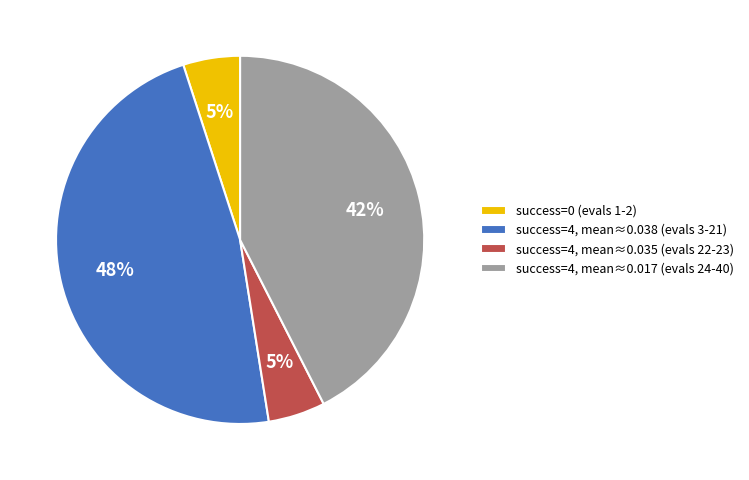

Do success=4, mean≈0.017 (evals 24-40) and success=4, mean≈0.035 (evals 22-23) together represent more than half of the pie?

No